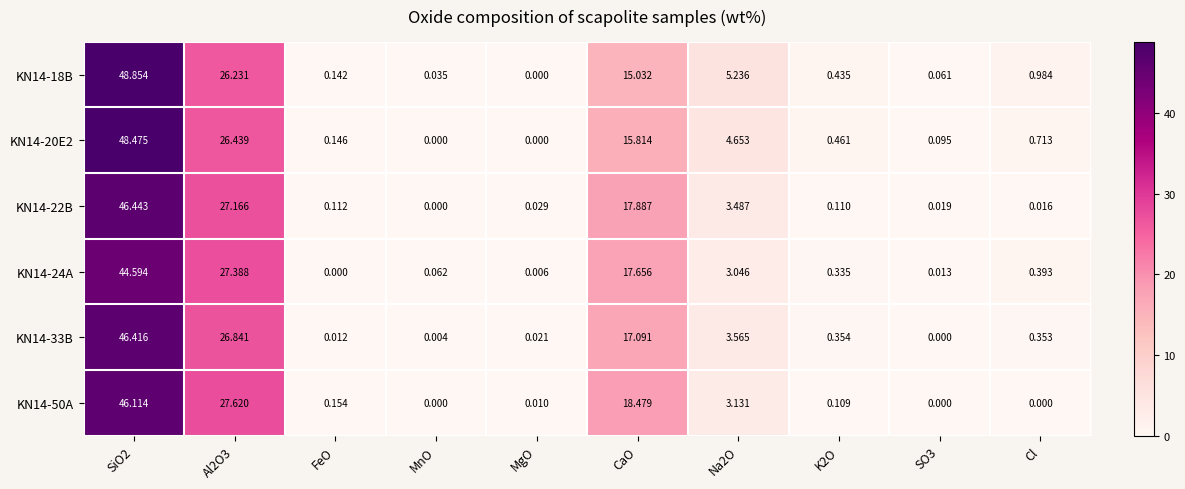

At which label is KN14-24A closest to 22?

CaO